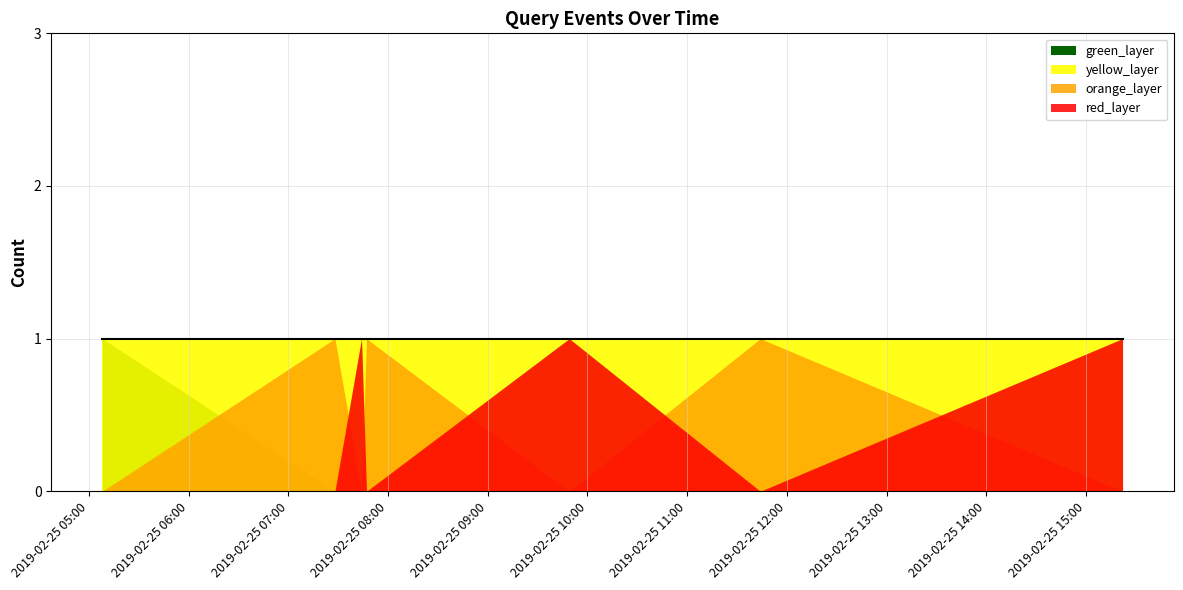

What is the value of the yellow_layer point at the 5th from the left?

1